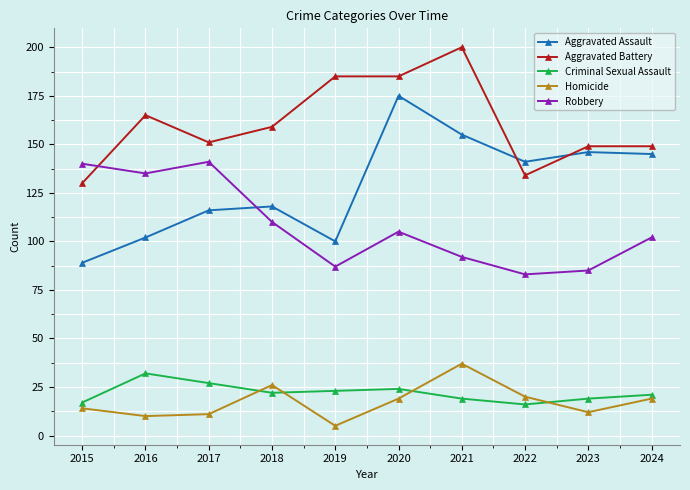

True or false: Aggravated Battery and Criminal Sexual Assault cross at least once.

False